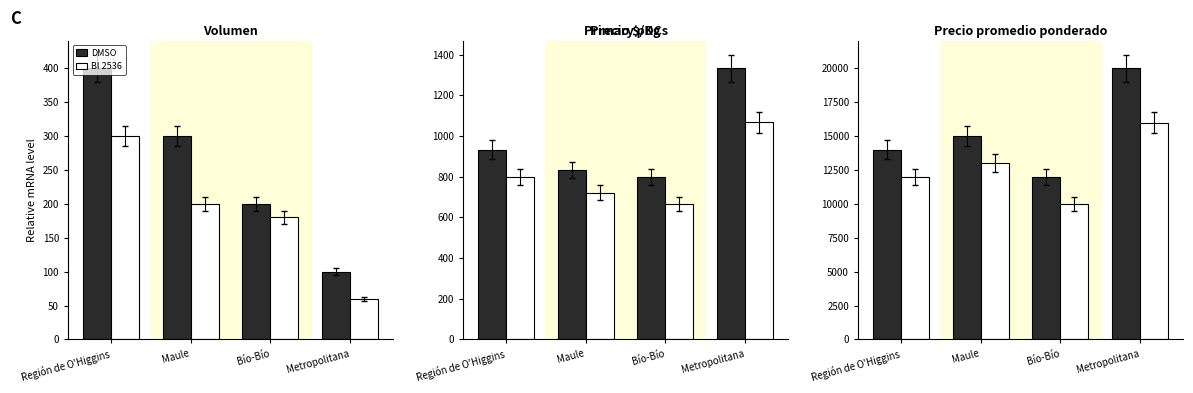

What is the value of the DMSO bar at the 4th from the left?

20000